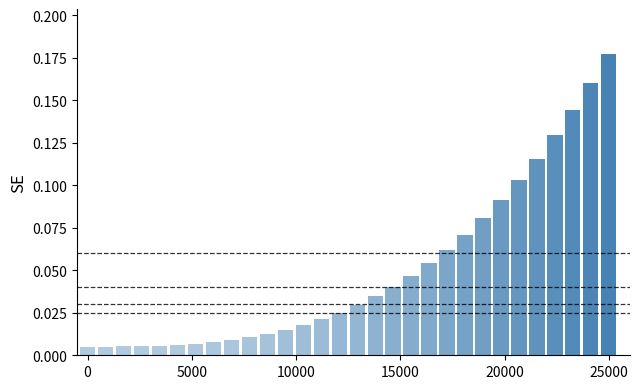

What is the sum of all values?

1.5